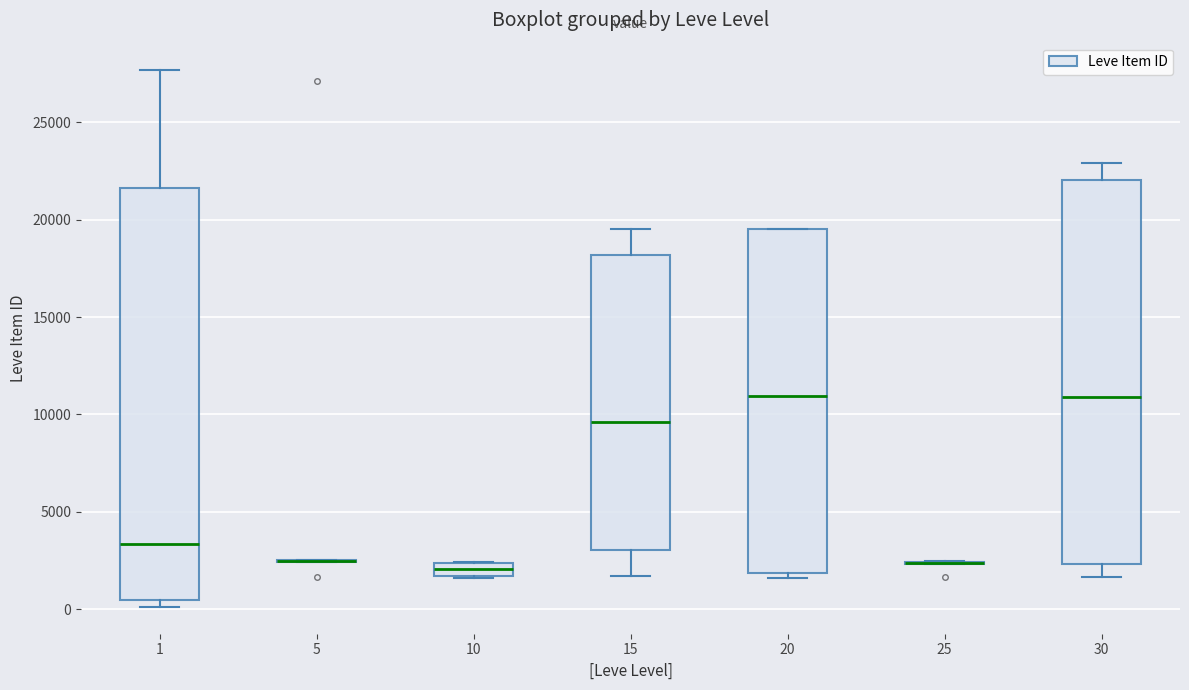

Comparing the boxes themselves (not the whiskers), which one is the tallest?

1